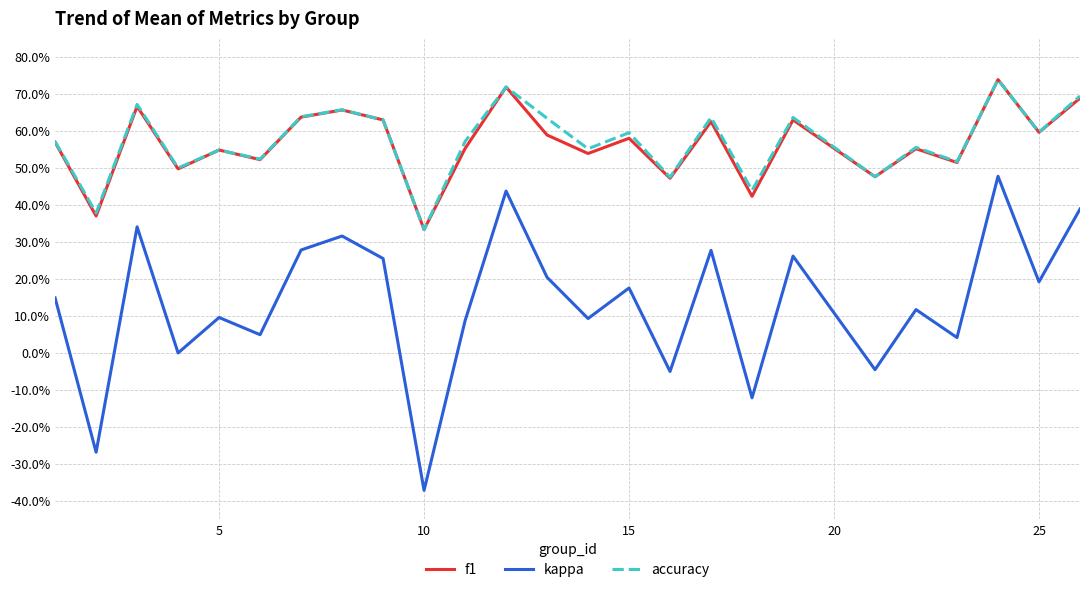

True or false: f1 has more than 1 interior local peaks.

True